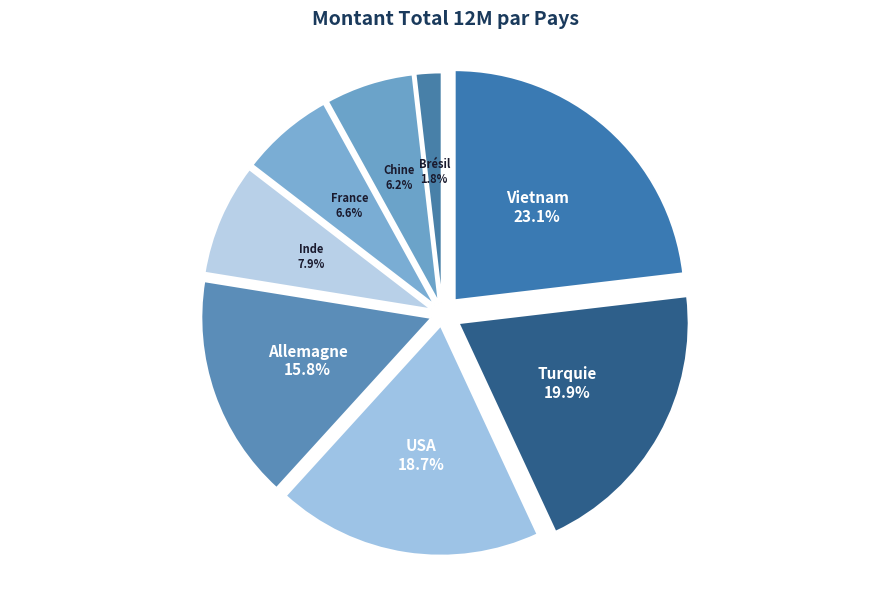

How much of the chart is everything except Chine?

94.0%